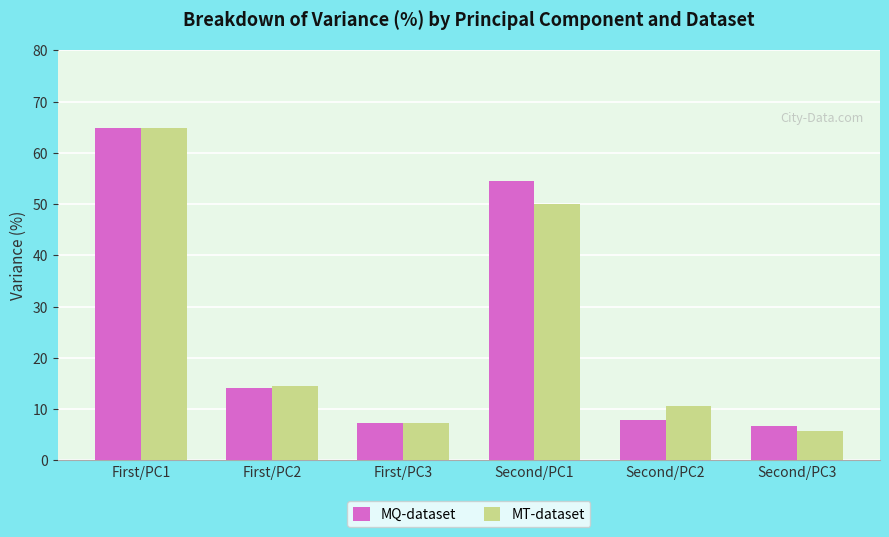

Between First/PC3 and Second/PC1, which series saw the biggest shift?

MQ-dataset